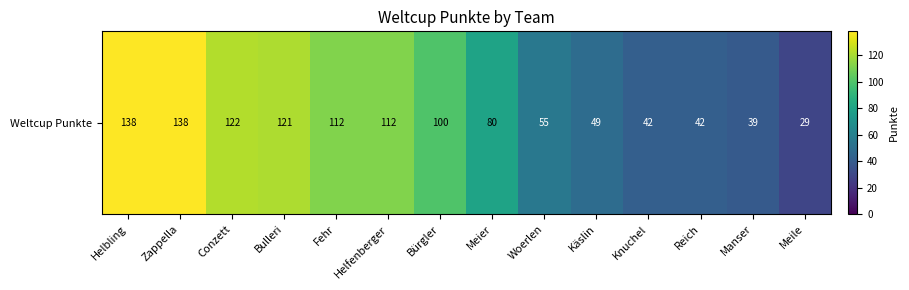

List the labels in order of value, smallest first.

Meile, Manser, Knuchel, Reich, Käslin, Woerlen, Meier, Bürgler, Fehr, Helfenberger, Bulleri, Conzett, Helbling, Zappella